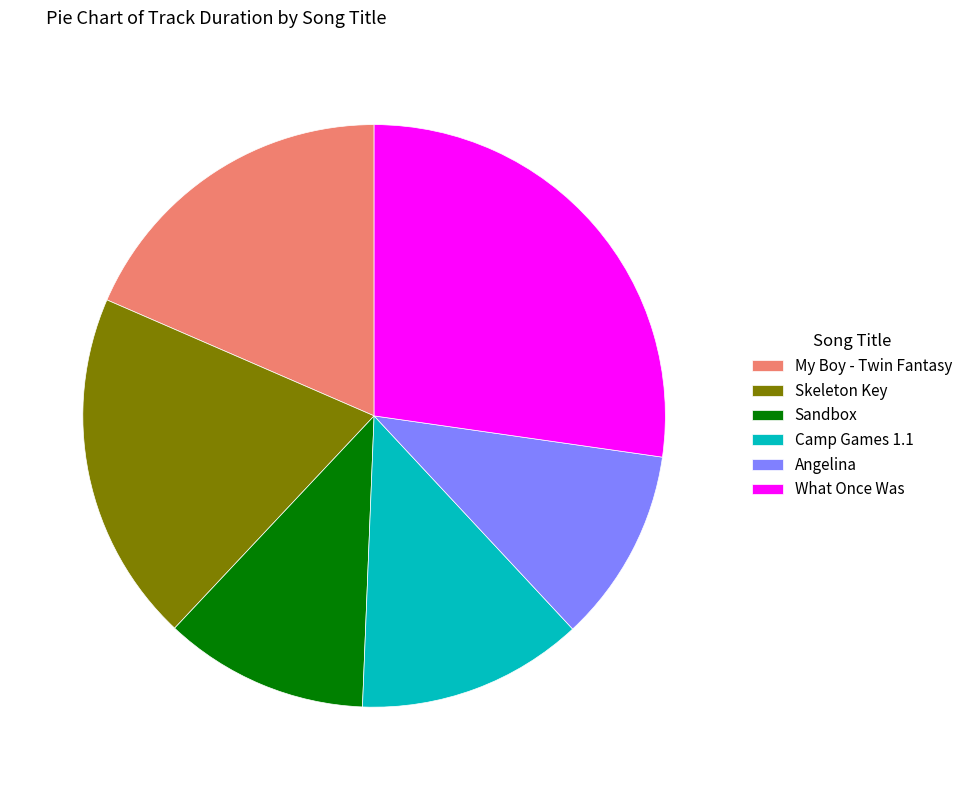

The Sandbox slice represents 1% of the pie. True or false?

False